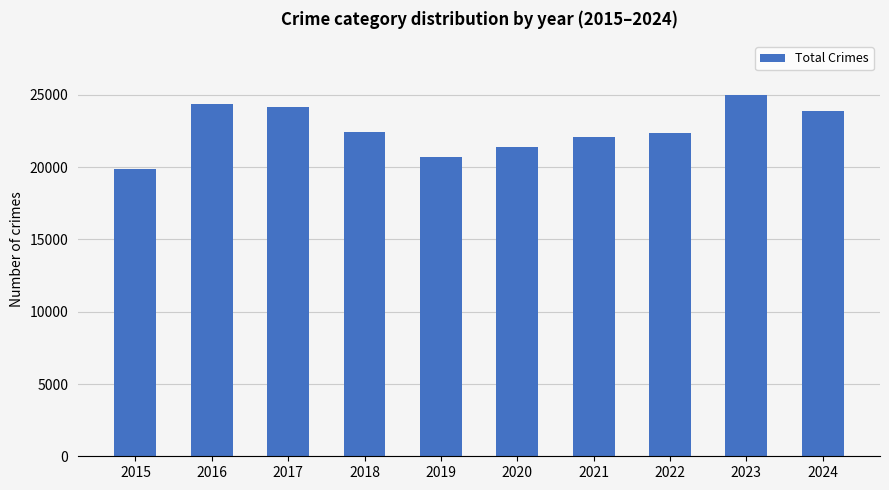

How many values are below 22468?

5